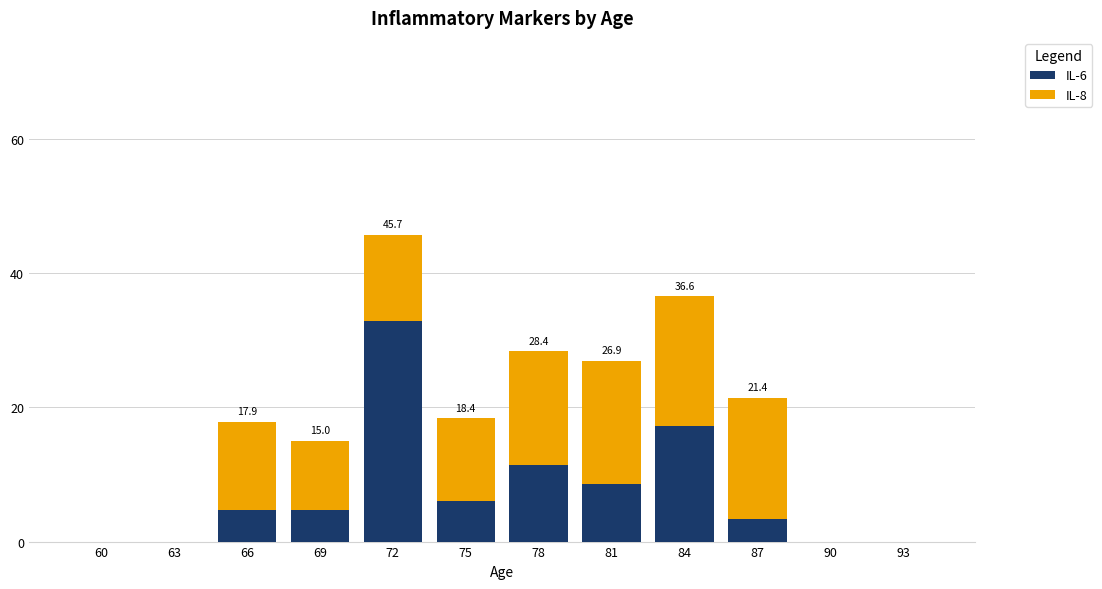

The value of IL-6 at 63 is -16.1. True or false?

False